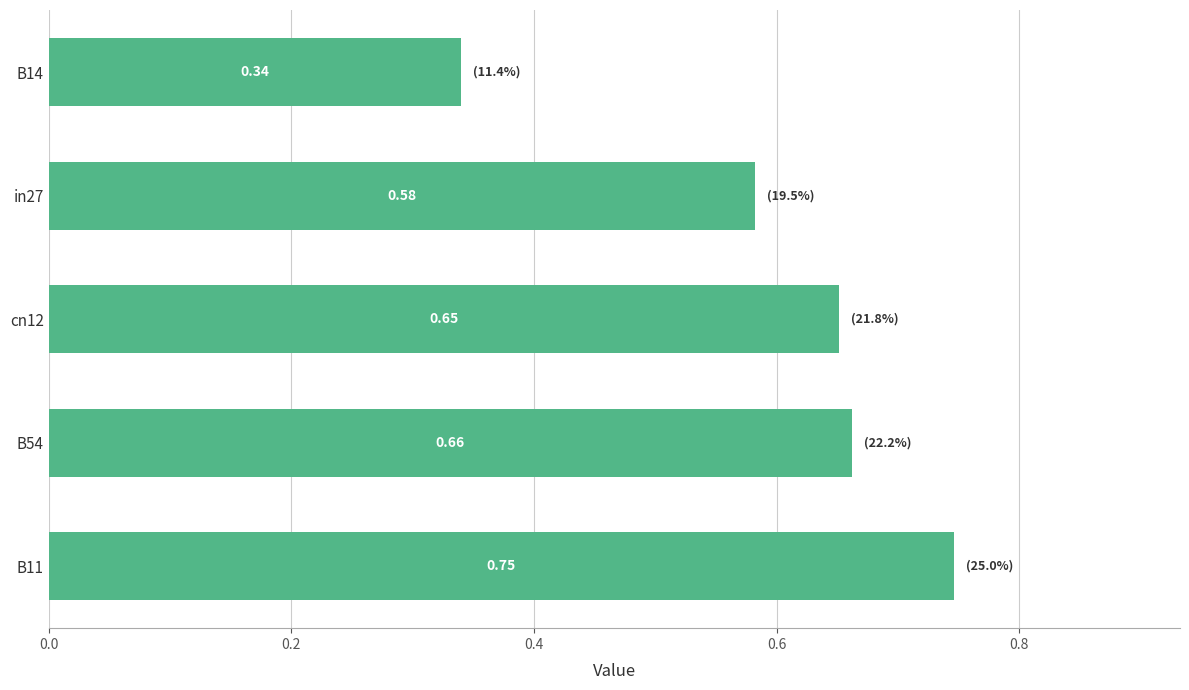

How many distinct data groups are displayed?

1